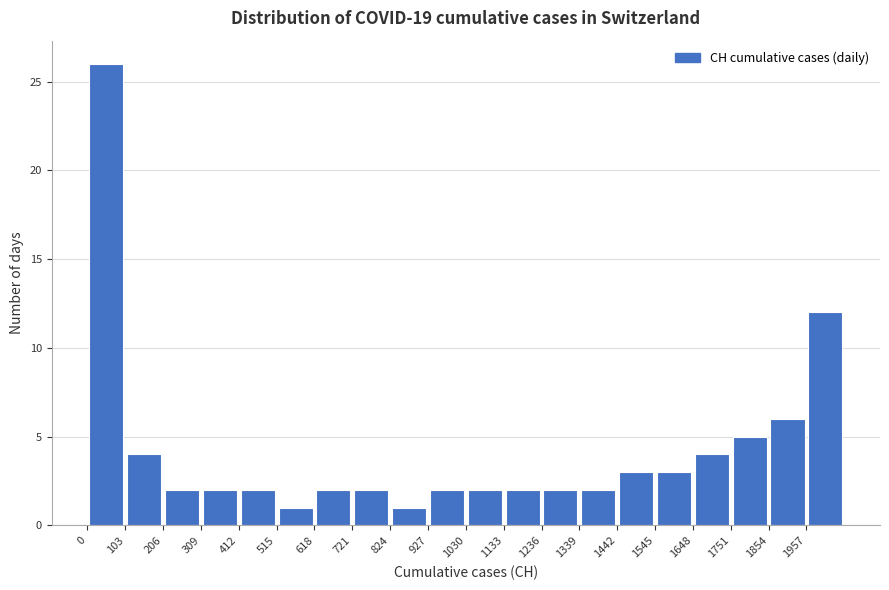

What is the height of the bar covering 0 to 100 on the x-axis? Neither the bar edges nor the heights are printed on the chart, so give them approximately, as read against the axes.

26